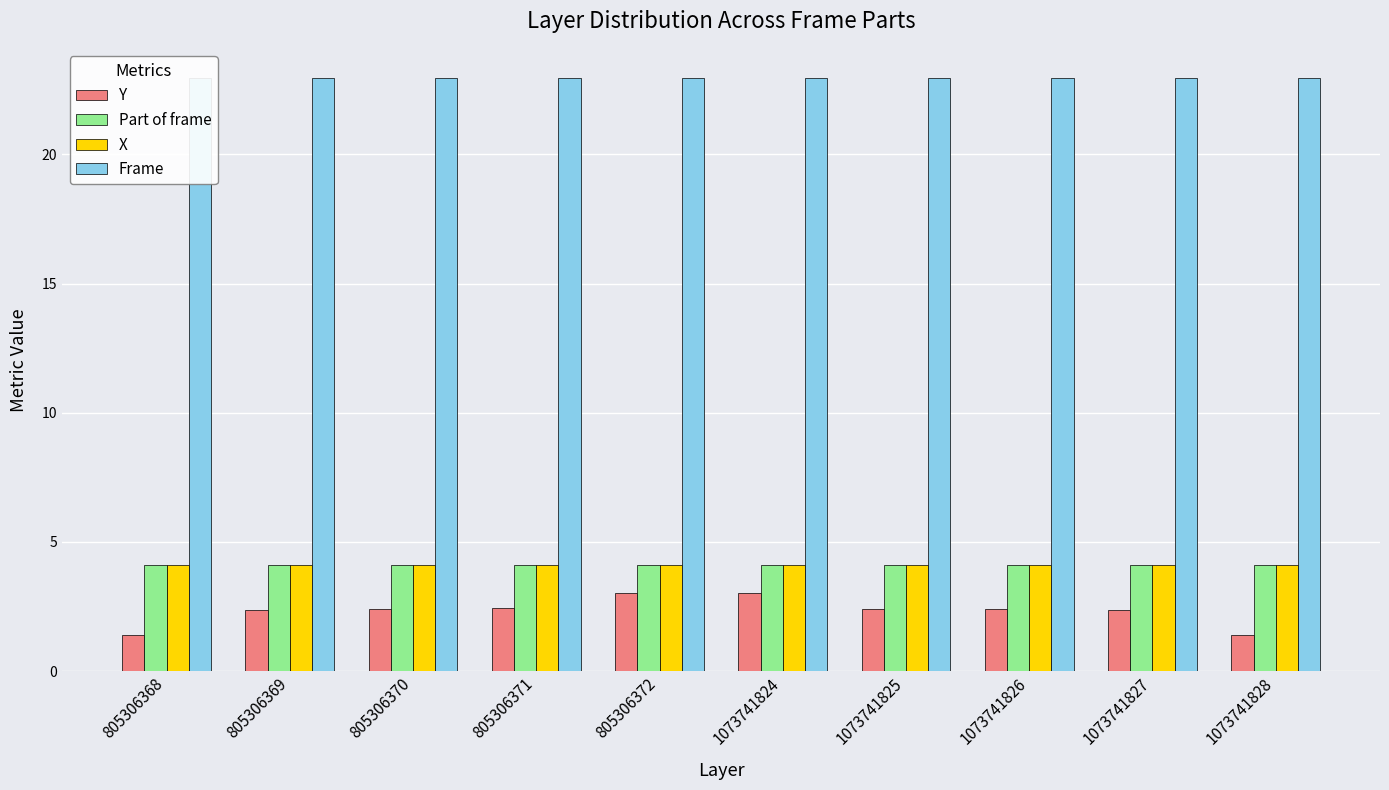

What is the spread (max minus min) of values at 1073741827?

20.6